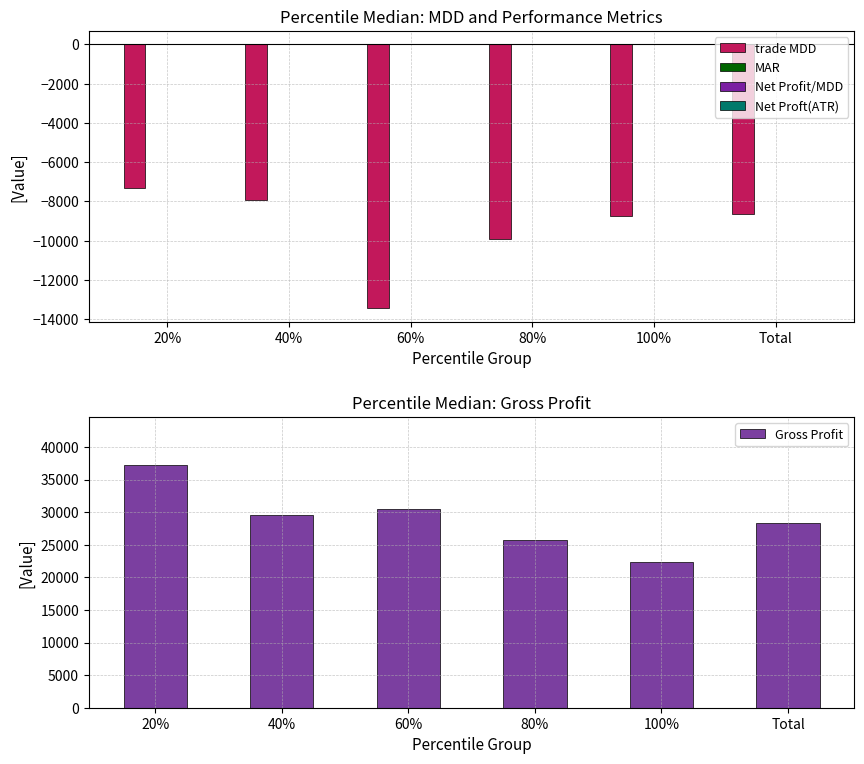

What is the spread (max minus min) of values at 100%?

31112.5